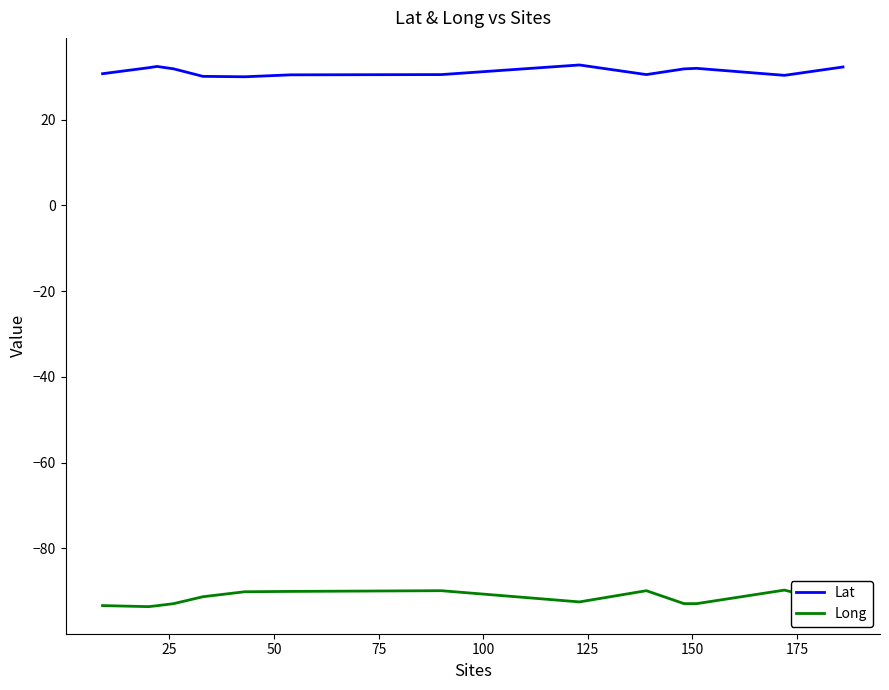

What is the difference between the maximum and minimum values in the Long series?

3.9